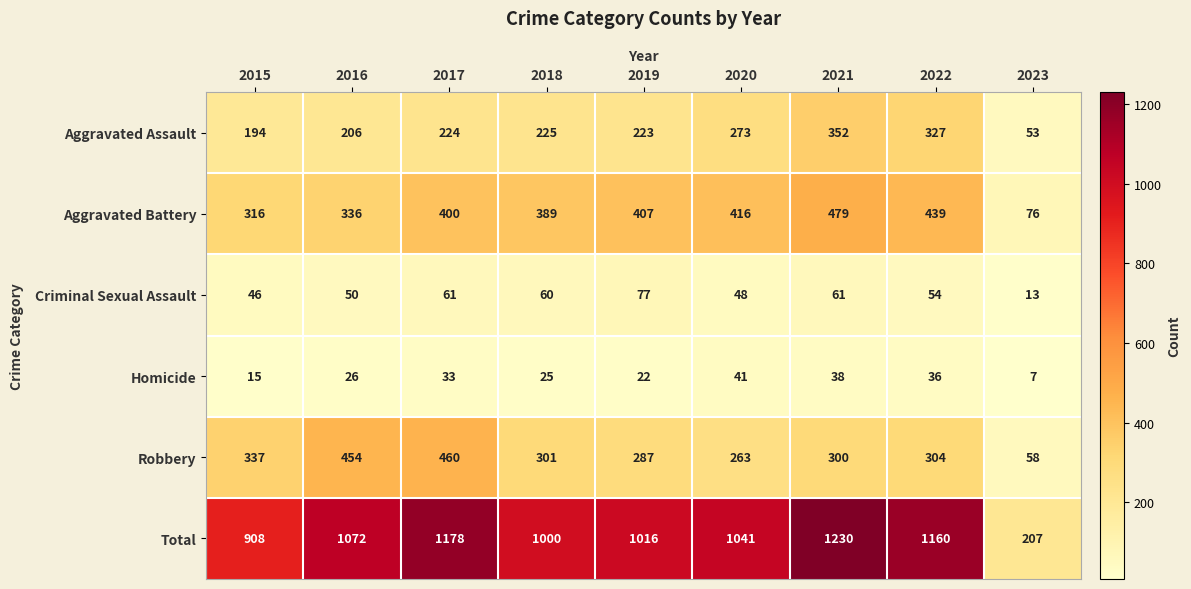

What is the difference between the maximum and minimum values in the Homicide series?

34